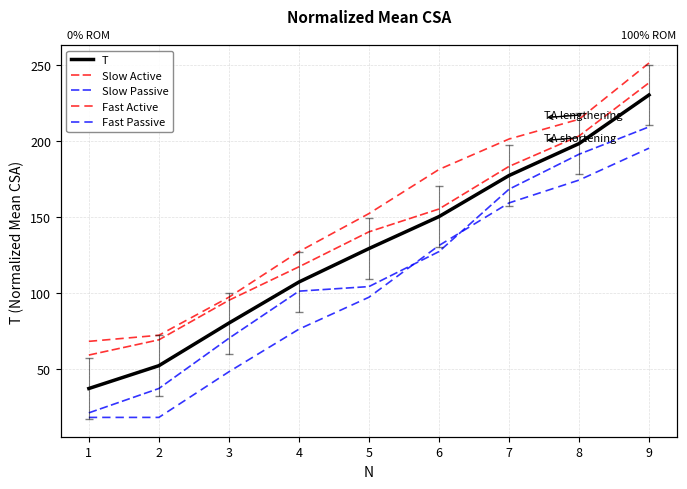

What is the value of the T point at the 6th from the left?

150